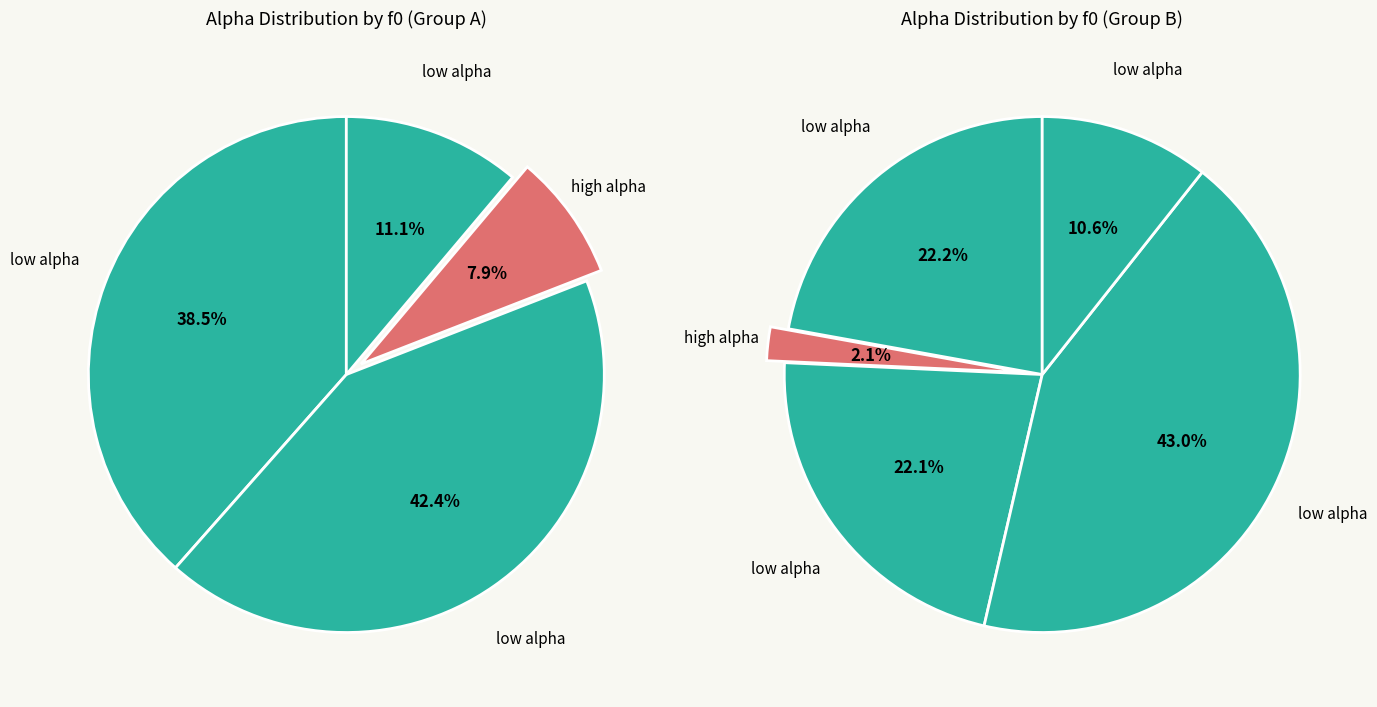

Is there any slice that represents more than half of the pie?

No